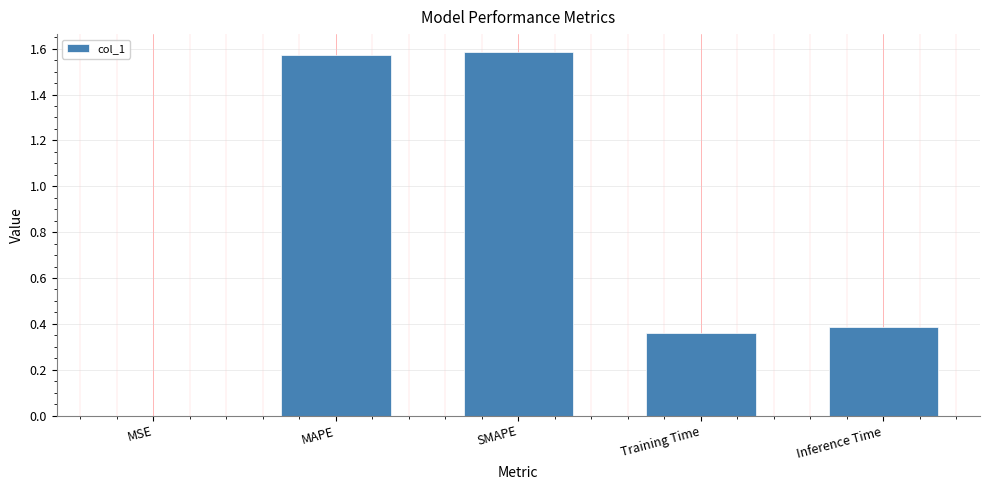

True or false: the data shows 0.0 at MSE.

True